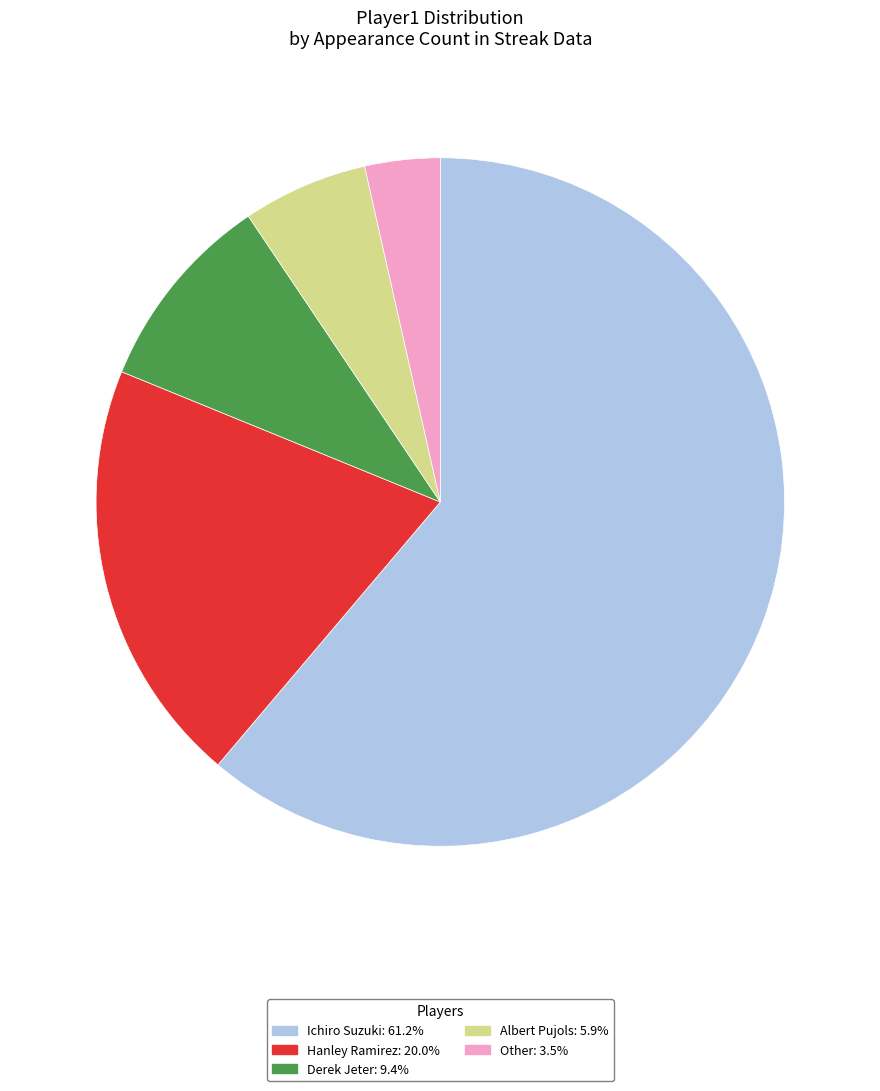

What is the ratio of the value at Hanley Ramirez: 20.0% to the value at Other: 3.5%?

5.7